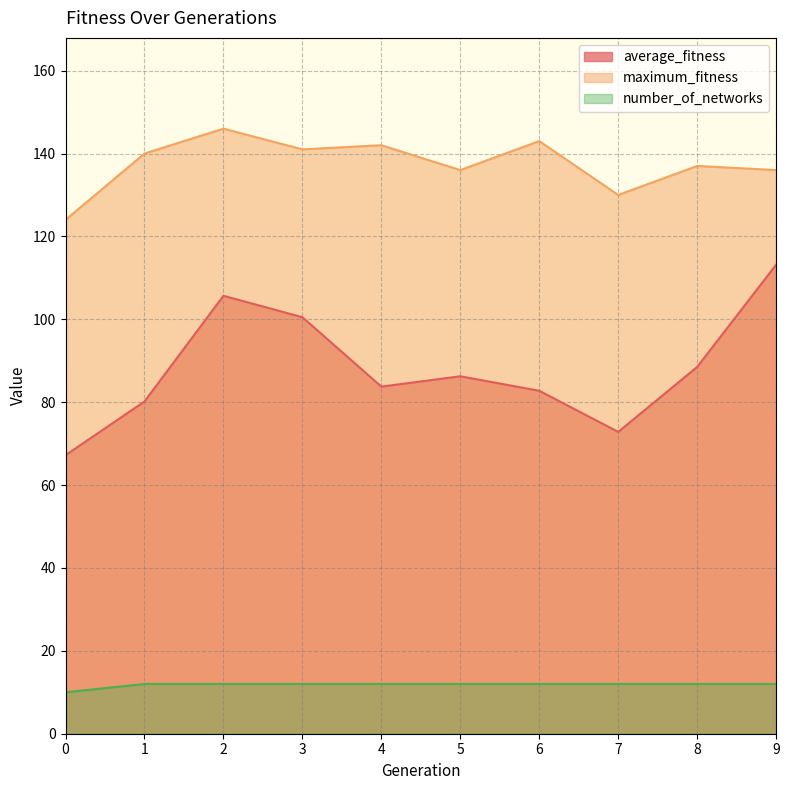

Is it true that number_of_networks equals 17.1 at 6?

False